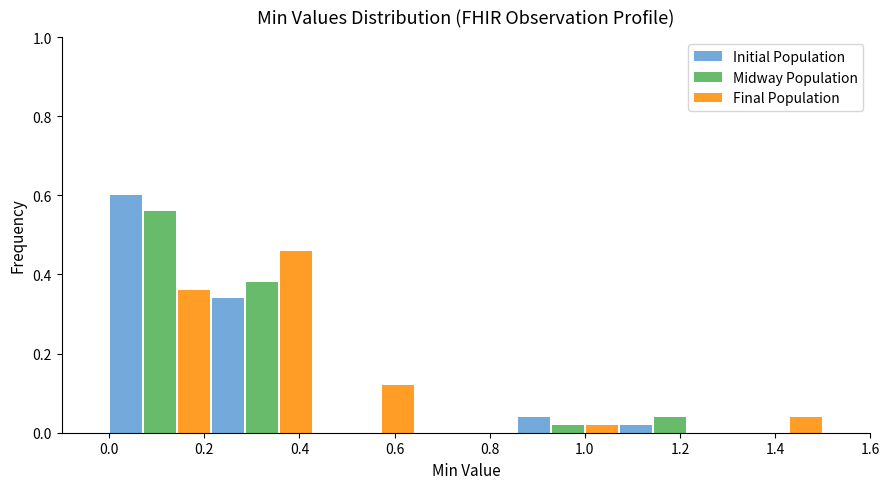

Reading left to right, transcribe this chart: for each range on the x-axis, give the height of each series' bar. Neither the bar edges nor the heights are printed on the chart, so give them approximately, as read against the axes.

0.00 to 0.22: Initial Population=0.60	Midway Population=0.56	Final Population=0.36
0.22 to 0.42: Initial Population=0.34	Midway Population=0.38	Final Population=0.46
0.42 to 0.64: Initial Population=0	Midway Population=0	Final Population=0.12
0.64 to 0.86: Initial Population=0	Midway Population=0	Final Population=0
0.86 to 1.08: Initial Population=0.04	Midway Population=0.02	Final Population=0.02
1.08 to 1.28: Initial Population=0.02	Midway Population=0.04	Final Population=0
1.28 to 1.50: Initial Population=0	Midway Population=0	Final Population=0.04